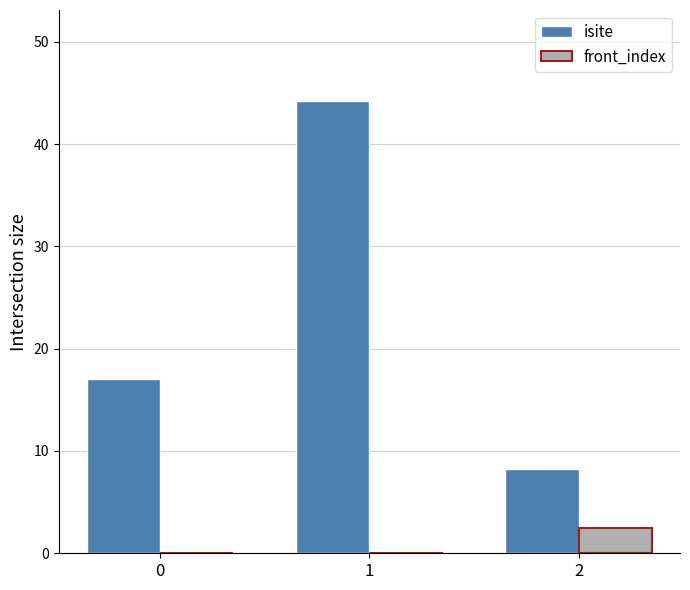

What is the total value across all series at 2?

10.8